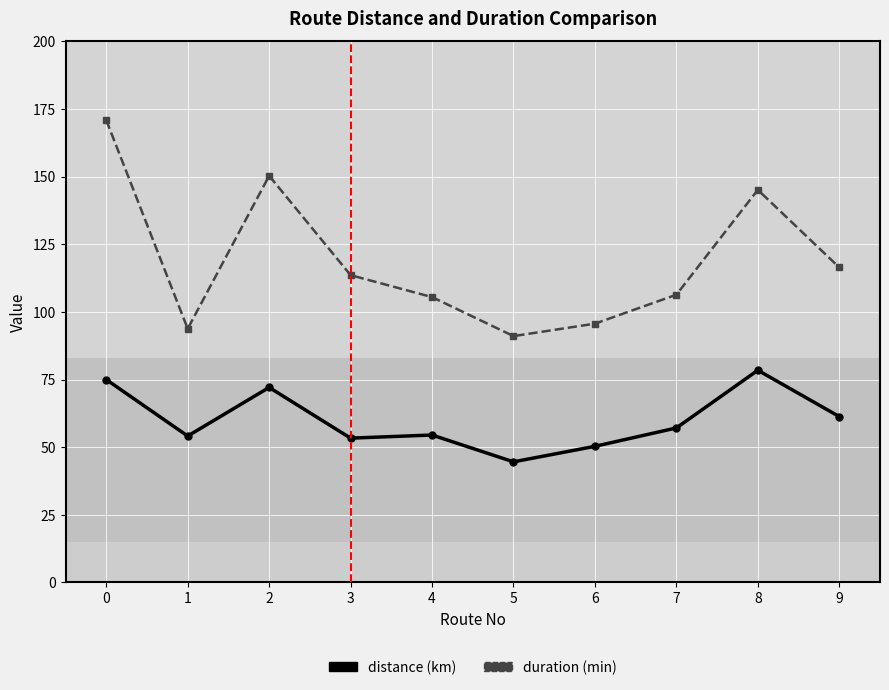

List the series in order of their overall mean, lowest first.

distance (km), duration (min)